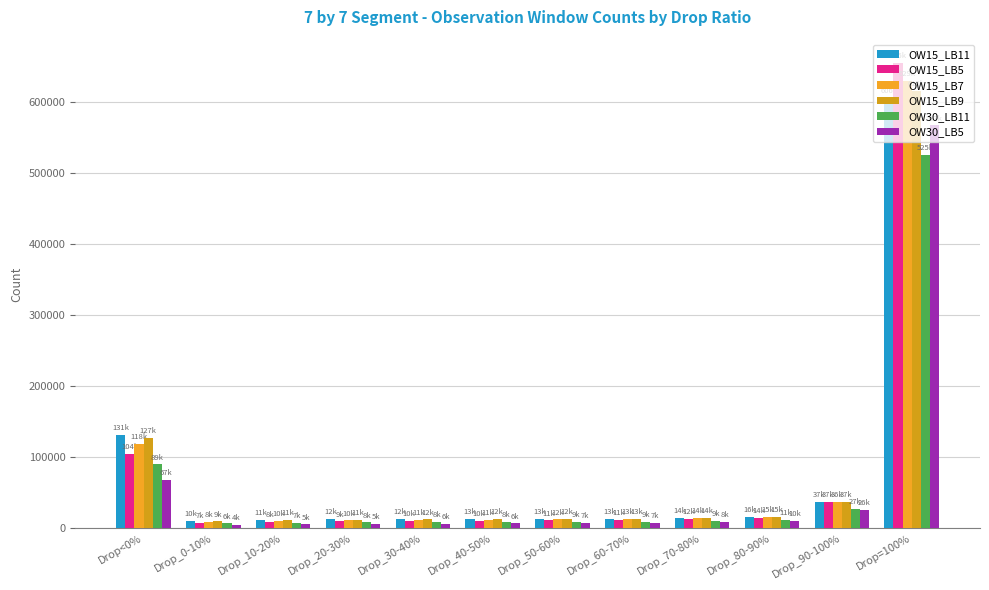

Reading right to left, what are all the values shown in this chart?

OW15_LB11: 606511	37600	16079	14241	13675	13246	13162	12978	12603	11978	10480	131470
OW15_LB5: 655105	37368	14756	12654	11675	11065	10636	10004	9628	8971	7457	104704
OW15_LB7: 629702	36988	15787	14214	13064	12438	11954	11491	10975	10450	8566	118394
OW15_LB9: 615439	37139	15618	14080	13236	12948	12766	12312	11969	11226	9573	127717
OW30_LB11: 525276	27419	11480	9990	9401	9057	8950	8687	8325	7831	6879	89960
OW30_LB5: 567200	26283	10119	8447	7632	7156	6686	6269	5926	5432	4529	67576